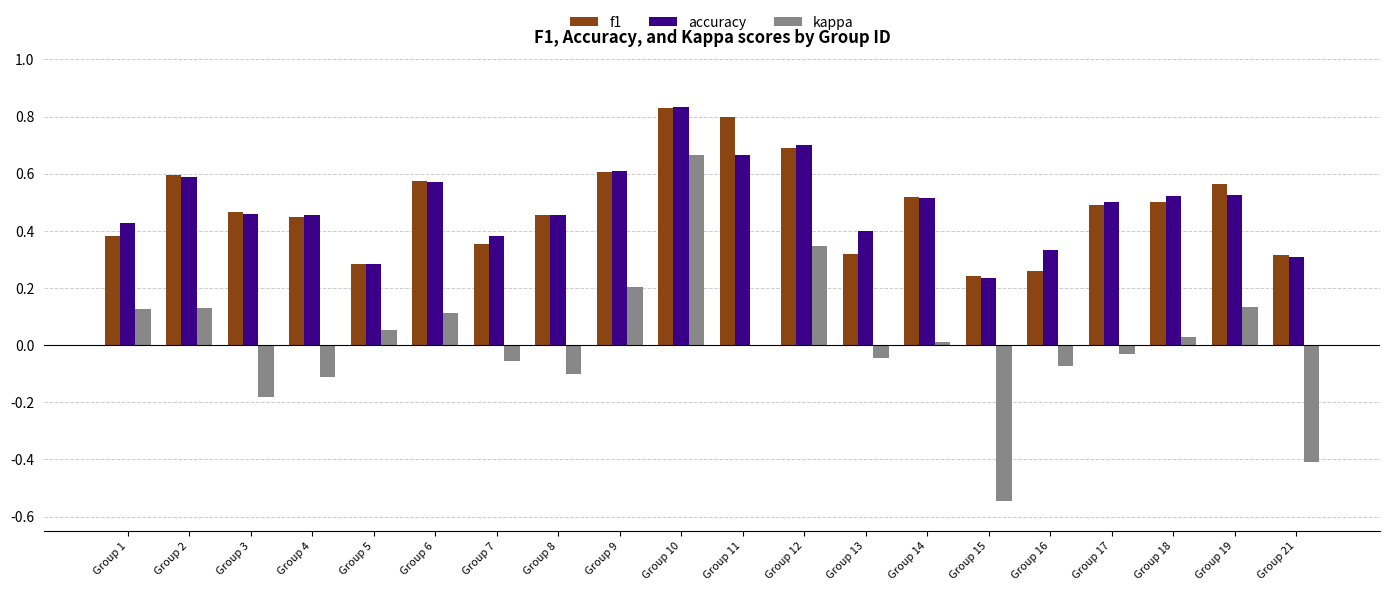

Which category has the highest value across all series?

Group 10